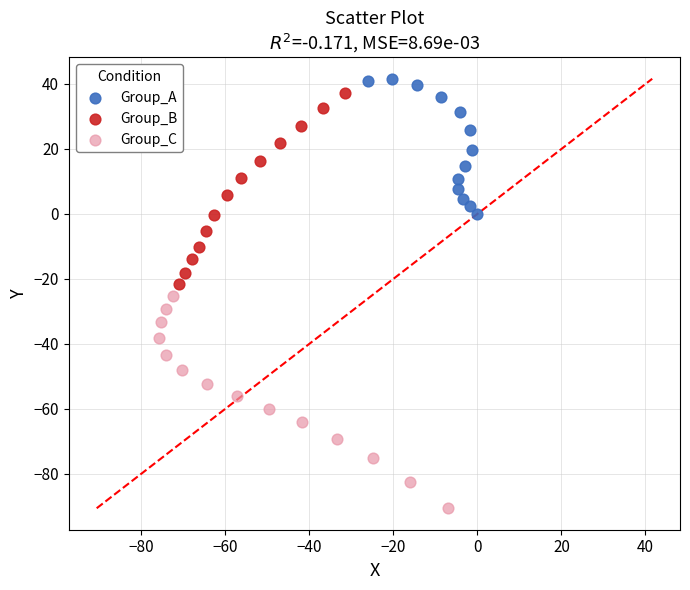

Which series has the largest Y range (max minus min)?

Group_C